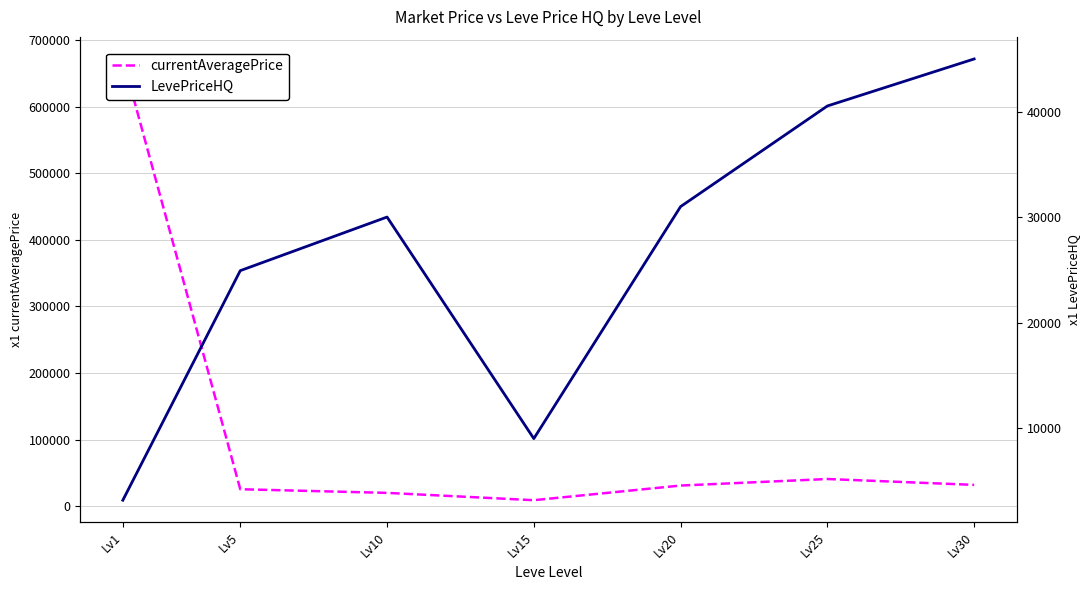

Where is the first local minimum for LevePriceHQ?

Lv15